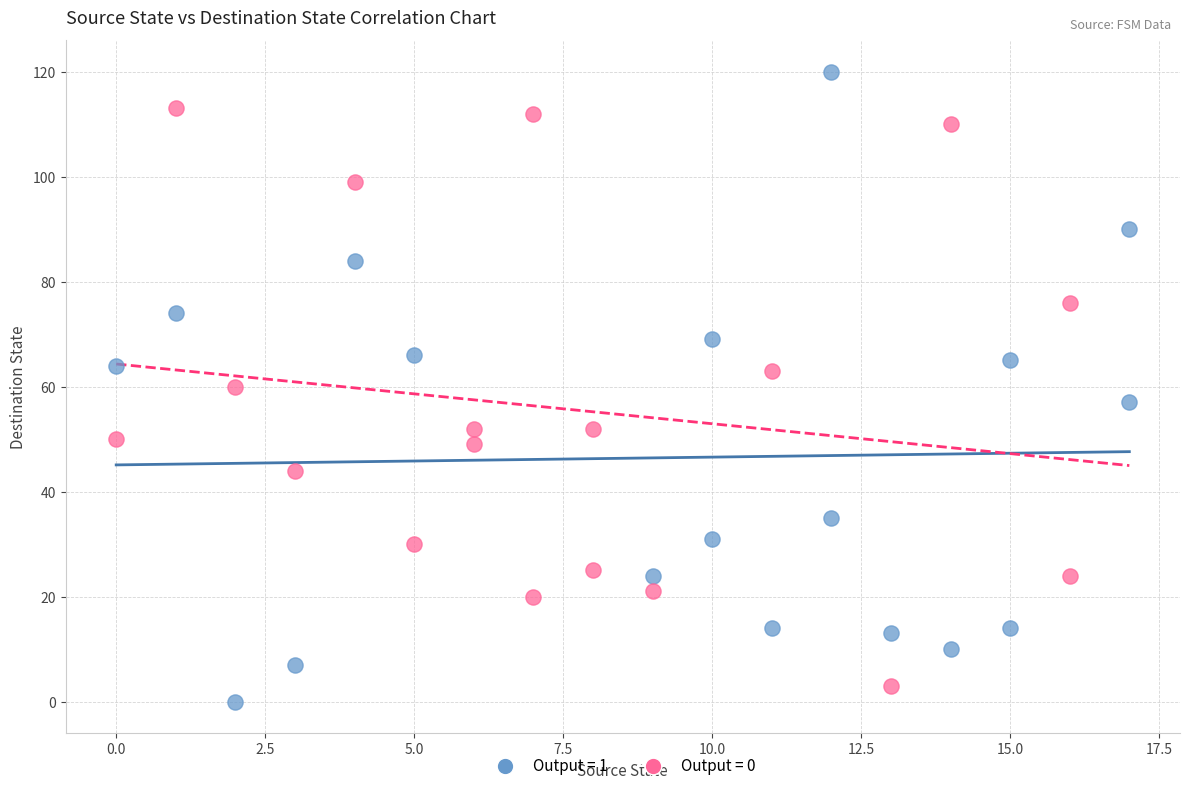

Which series reaches the maximum Y coordinate?

Output = 1